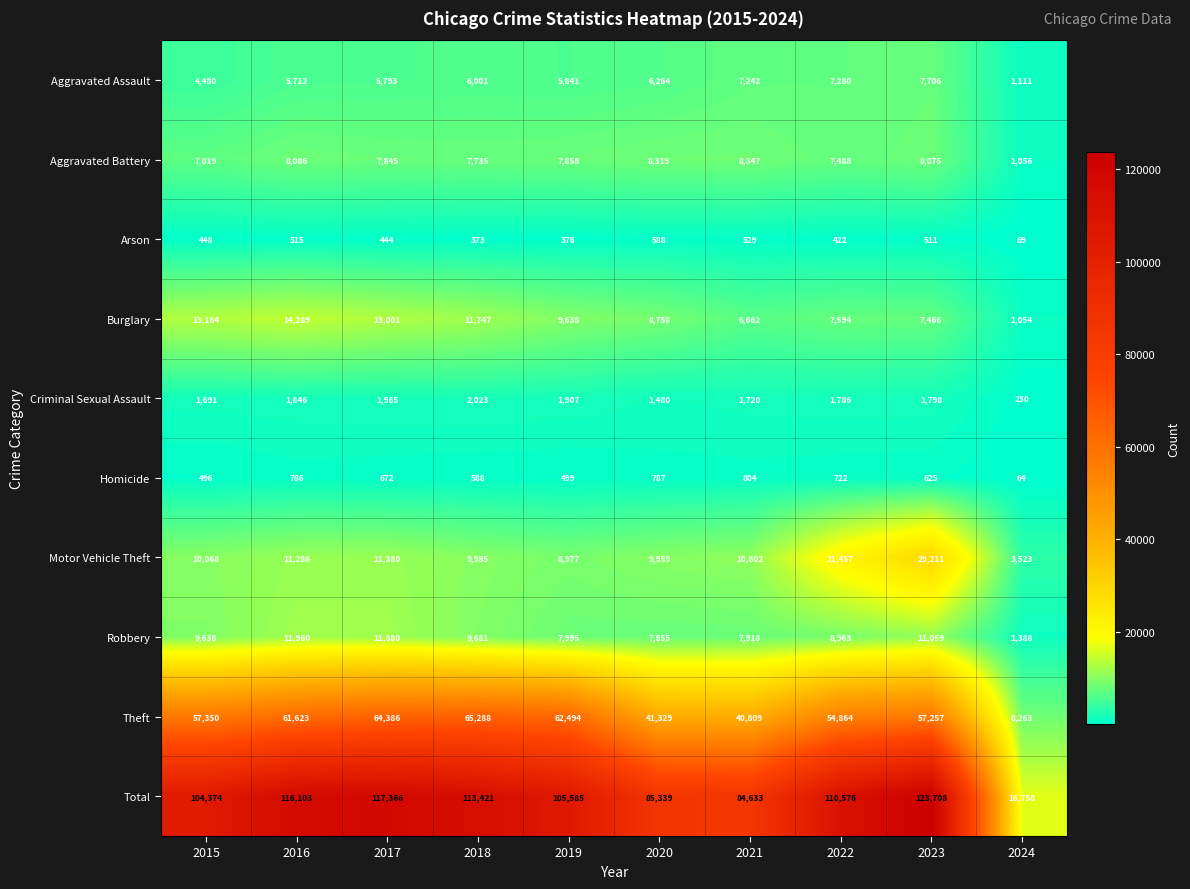

At how many categories does at least one series exceed 102584?

7